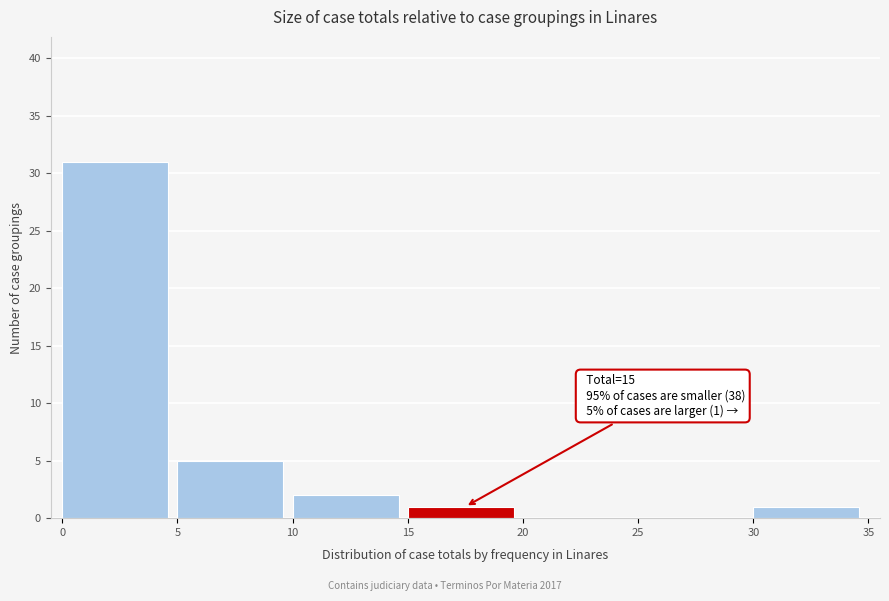

Over which range of the x-axis is the bar tallest?

0 to 5